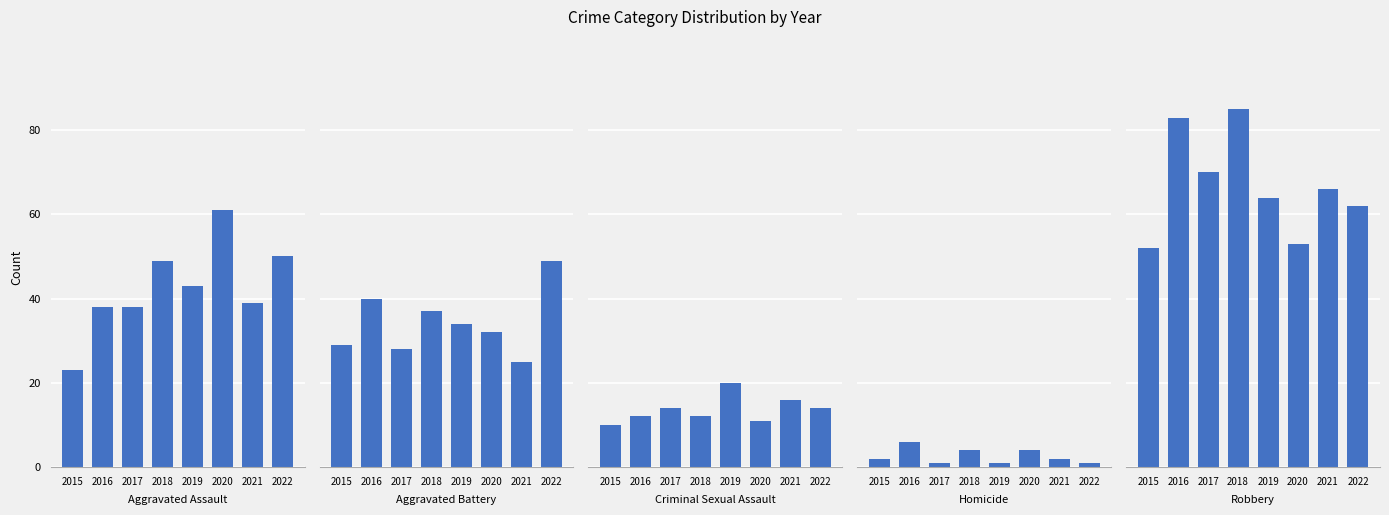

Between 2016 and 2021, which is larger?

2021